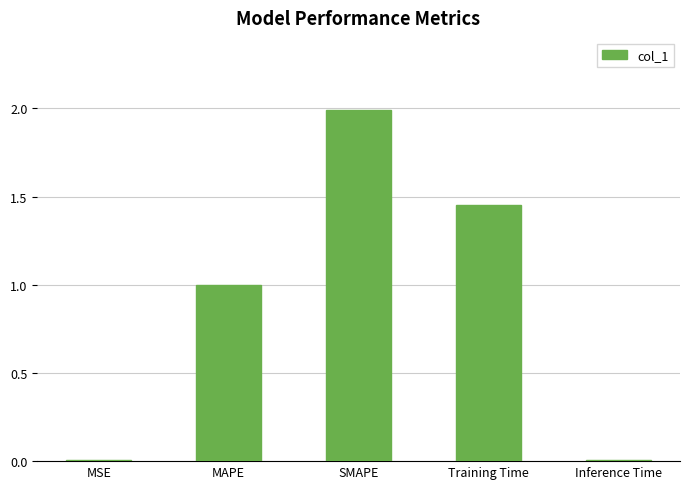

What is the greatest value displayed?

2.0